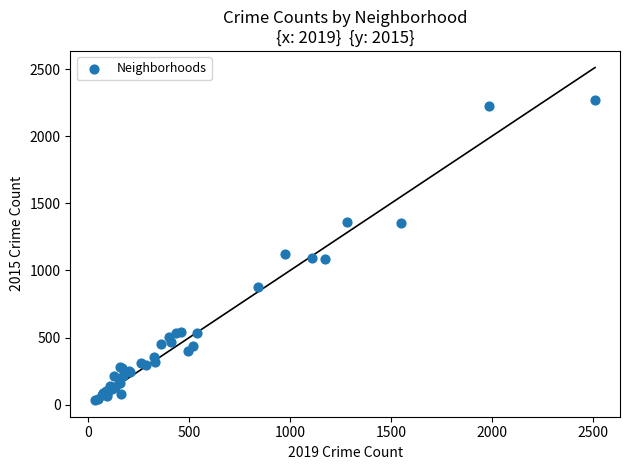

What Y value in the scatter plot is closest to 1153?

1122